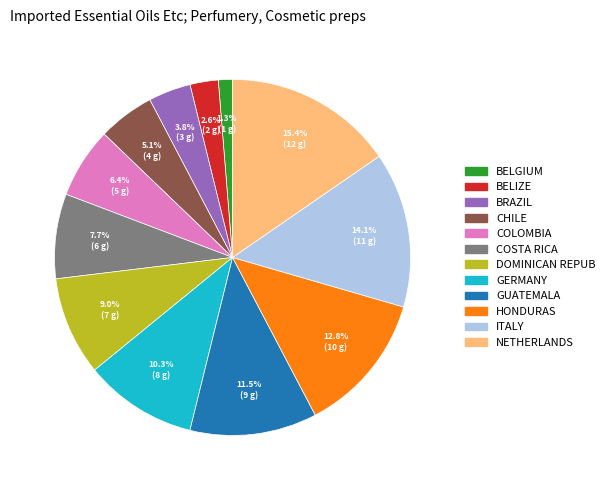

Is there any slice that represents more than half of the pie?

No